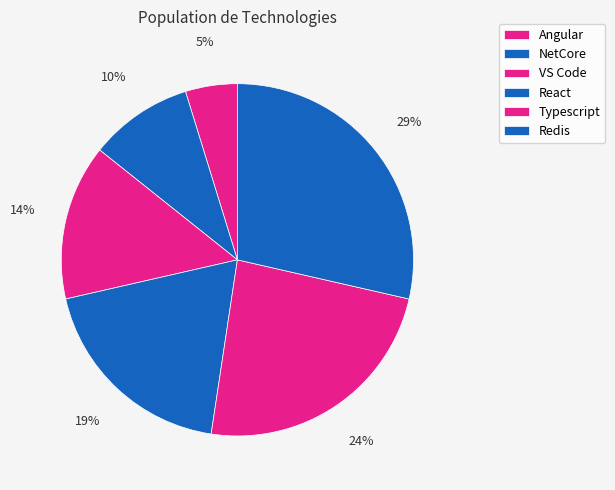

Does VS Code represent more than half of the total?

No